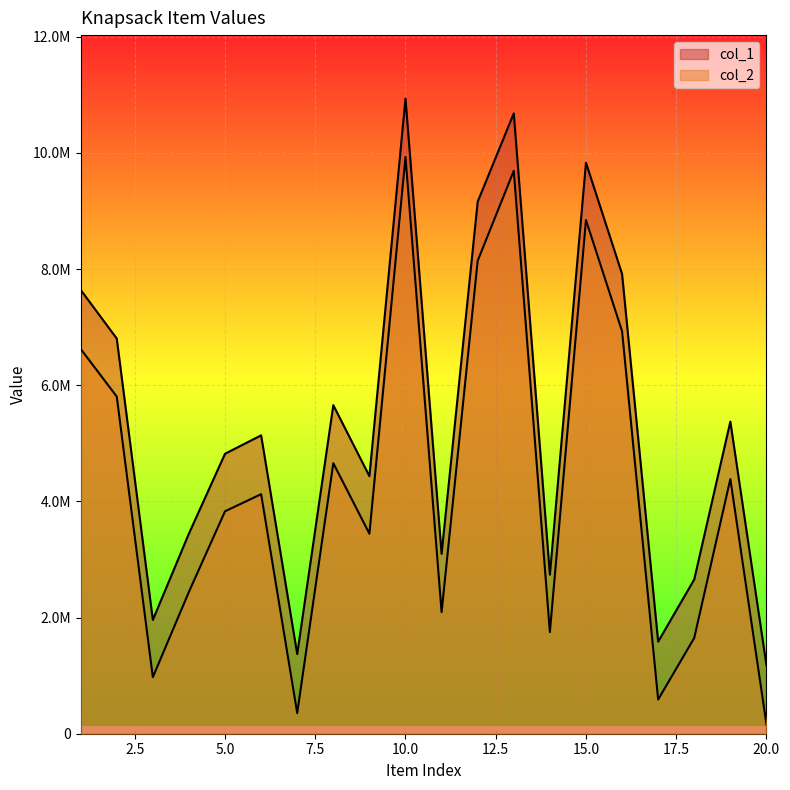

At which label does col_1 reach its minimum?

20